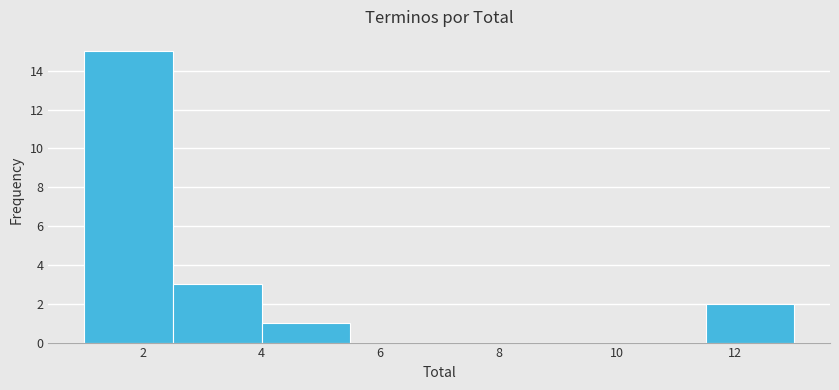

Reading left to right, transcribe this chart: for each bar, give the range it covers on the x-axis and its height. Neither the bar edges nor the heights are printed on the chart, so give them approximately, as read against the axes.

1.0 to 2.5: 15
2.5 to 4.0: 3
4.0 to 5.5: 1
5.5 to 7.0: 0
7.0 to 8.5: 0
8.5 to 10.0: 0
10.0 to 11.5: 0
11.5 to 13.0: 2